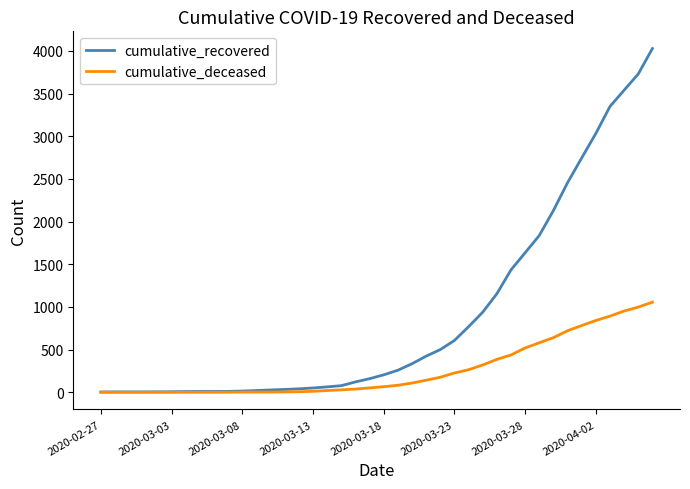

How many lines are shown in the chart?

2